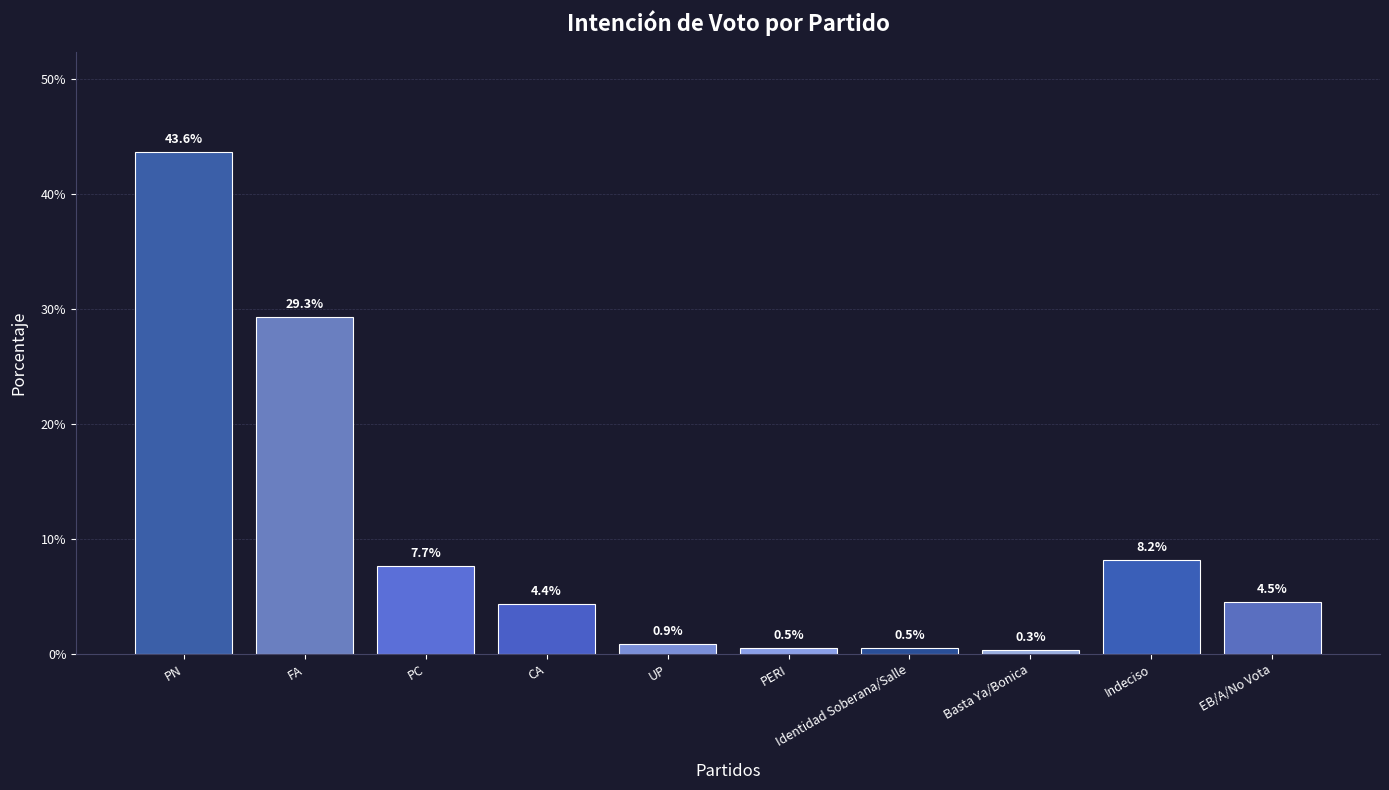

Reading left to right, transcribe all the data shown in this chart.

PN=0.4	FA=0.3	PC=0.1	CA=0.0	UP=0.0	PERI=0.0	Identidad Soberana/Salle=0.0	Basta Ya/Bonica=0.0	Indeciso=0.1	EB/A/No Vota=0.0